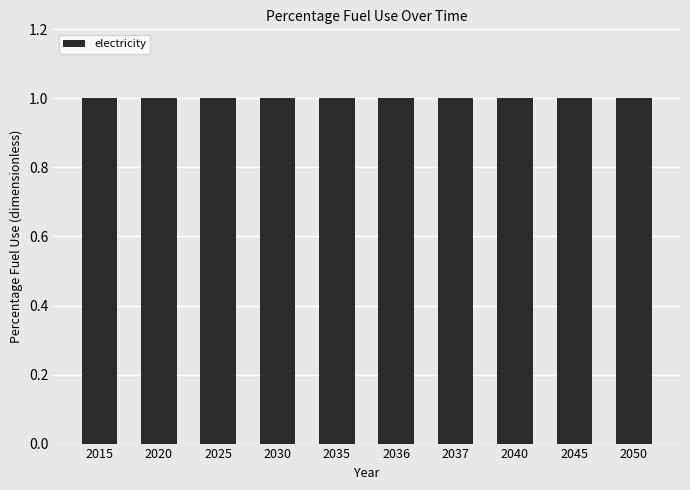

Between 2050 and 2015, which is larger?

2050